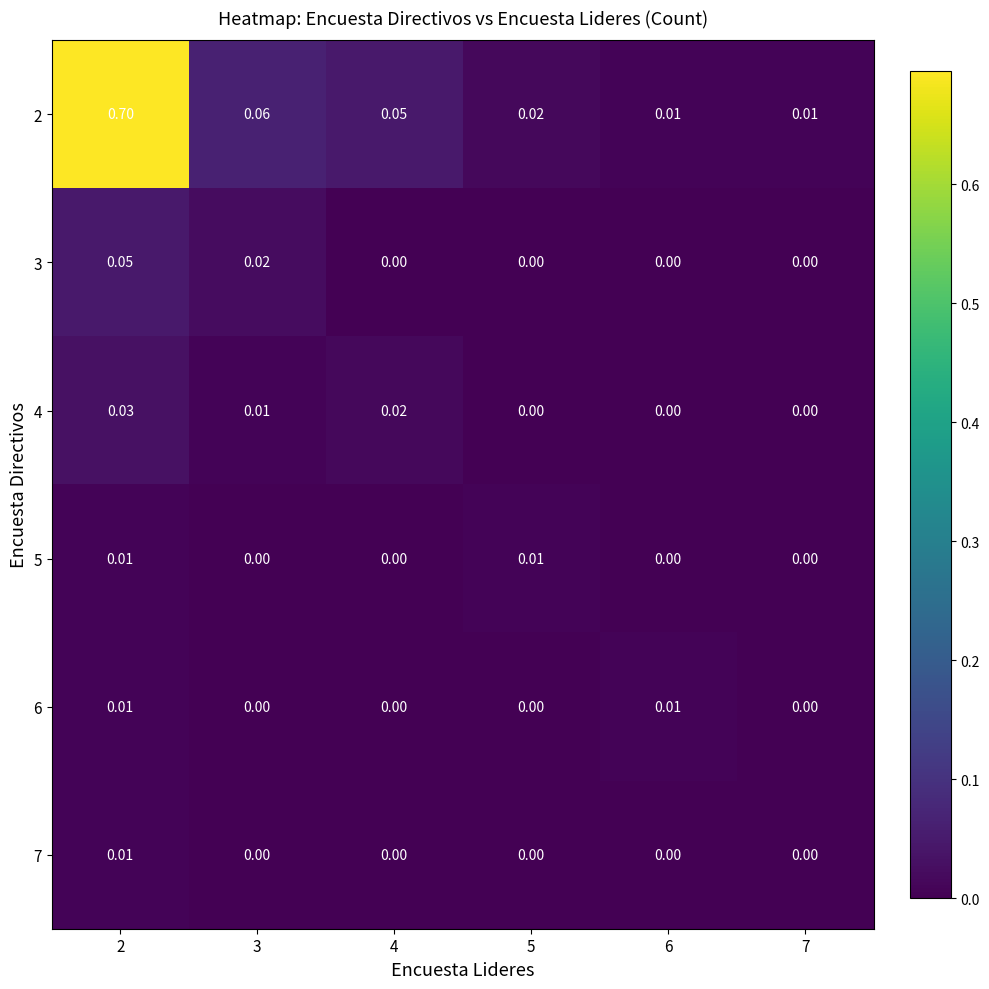

Is the value of 2 at 5 greater than the value of 3 at 4?

Yes